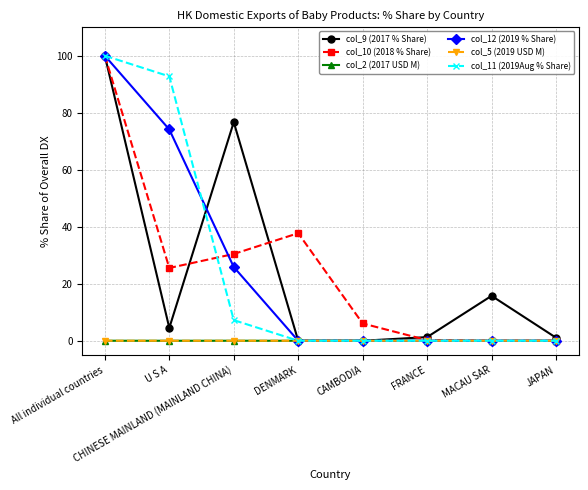

True or false: col_9 (2017 % Share) has a value of 100.0 at All individual countries.

True